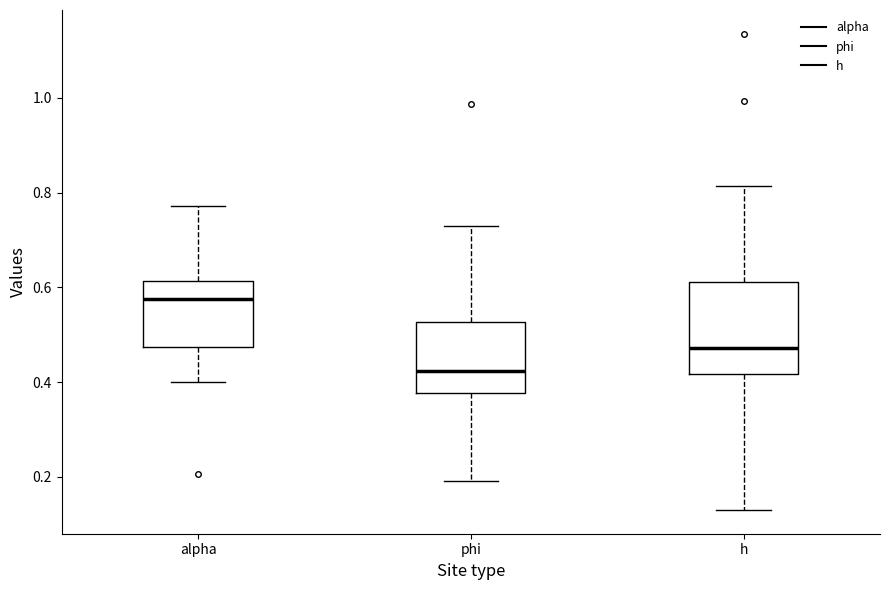

Where does the upper whisker of the box for alpha end on the y-axis? The values are not printed on the chart, so give them approximately, as read against the axis.

0.78